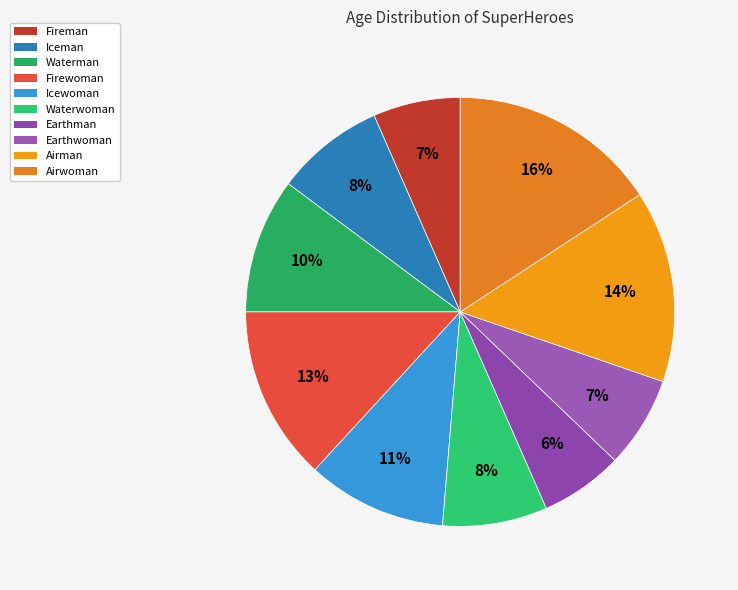

Which slice is the largest?

Airwoman